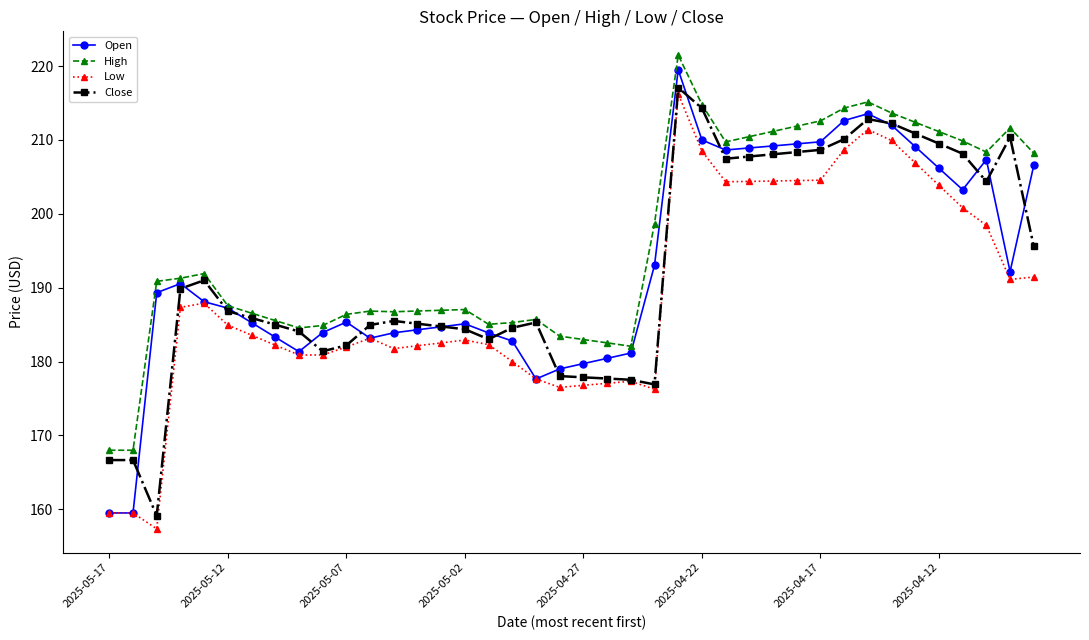

What is the average value of the Low series?

188.8